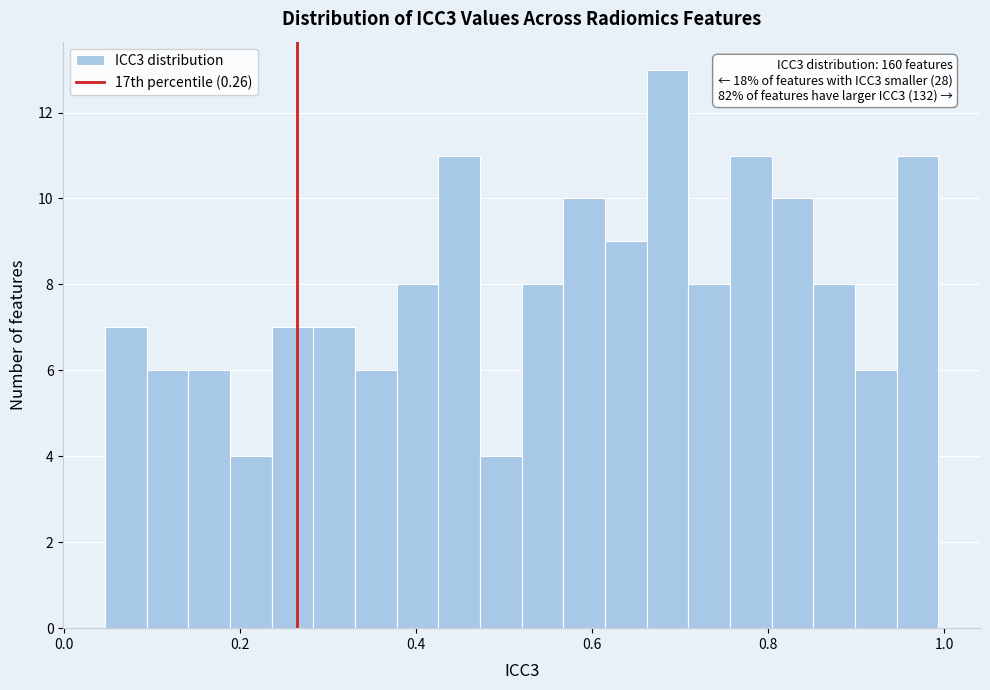

Read against the x-axis, roughly where is the centre of the tallest bar?

0.68